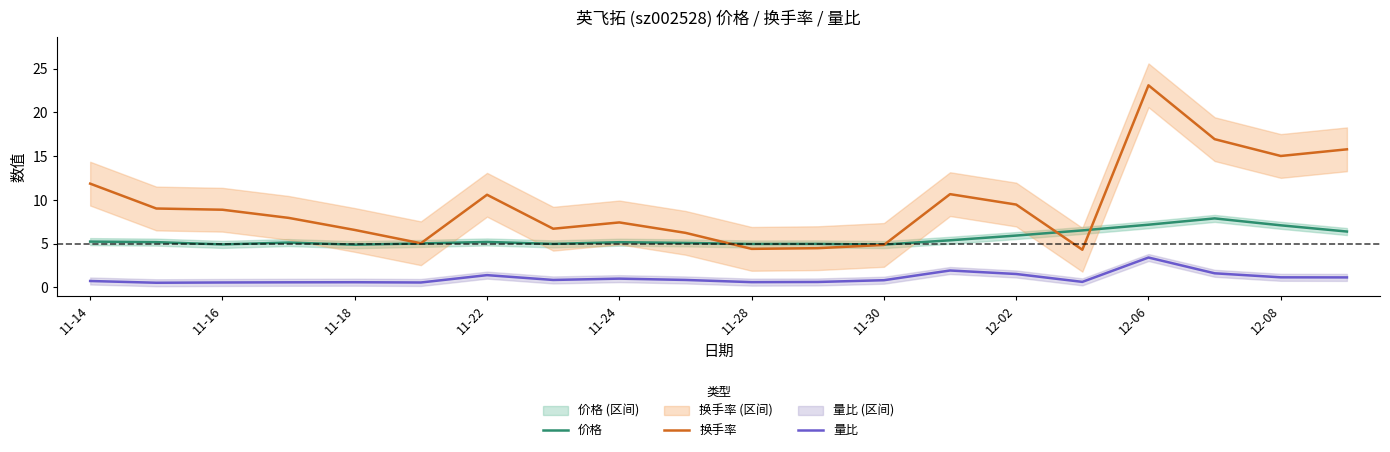

Where is 换手率 nearest to the value 13?

11-14